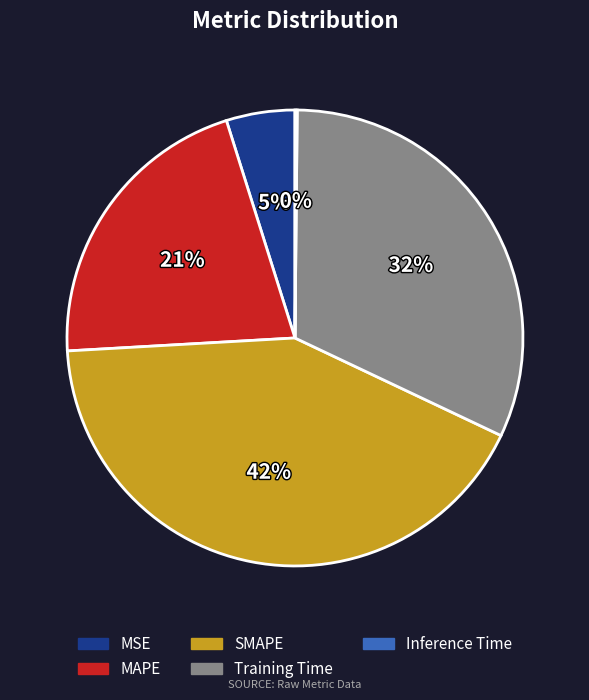

Is the sum of MSE and SMAPE greater than half?

No